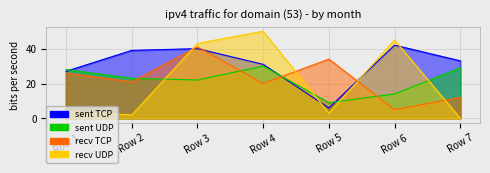

After their last crossing, which series has the higher values: sent TCP or recv UDP?

sent TCP